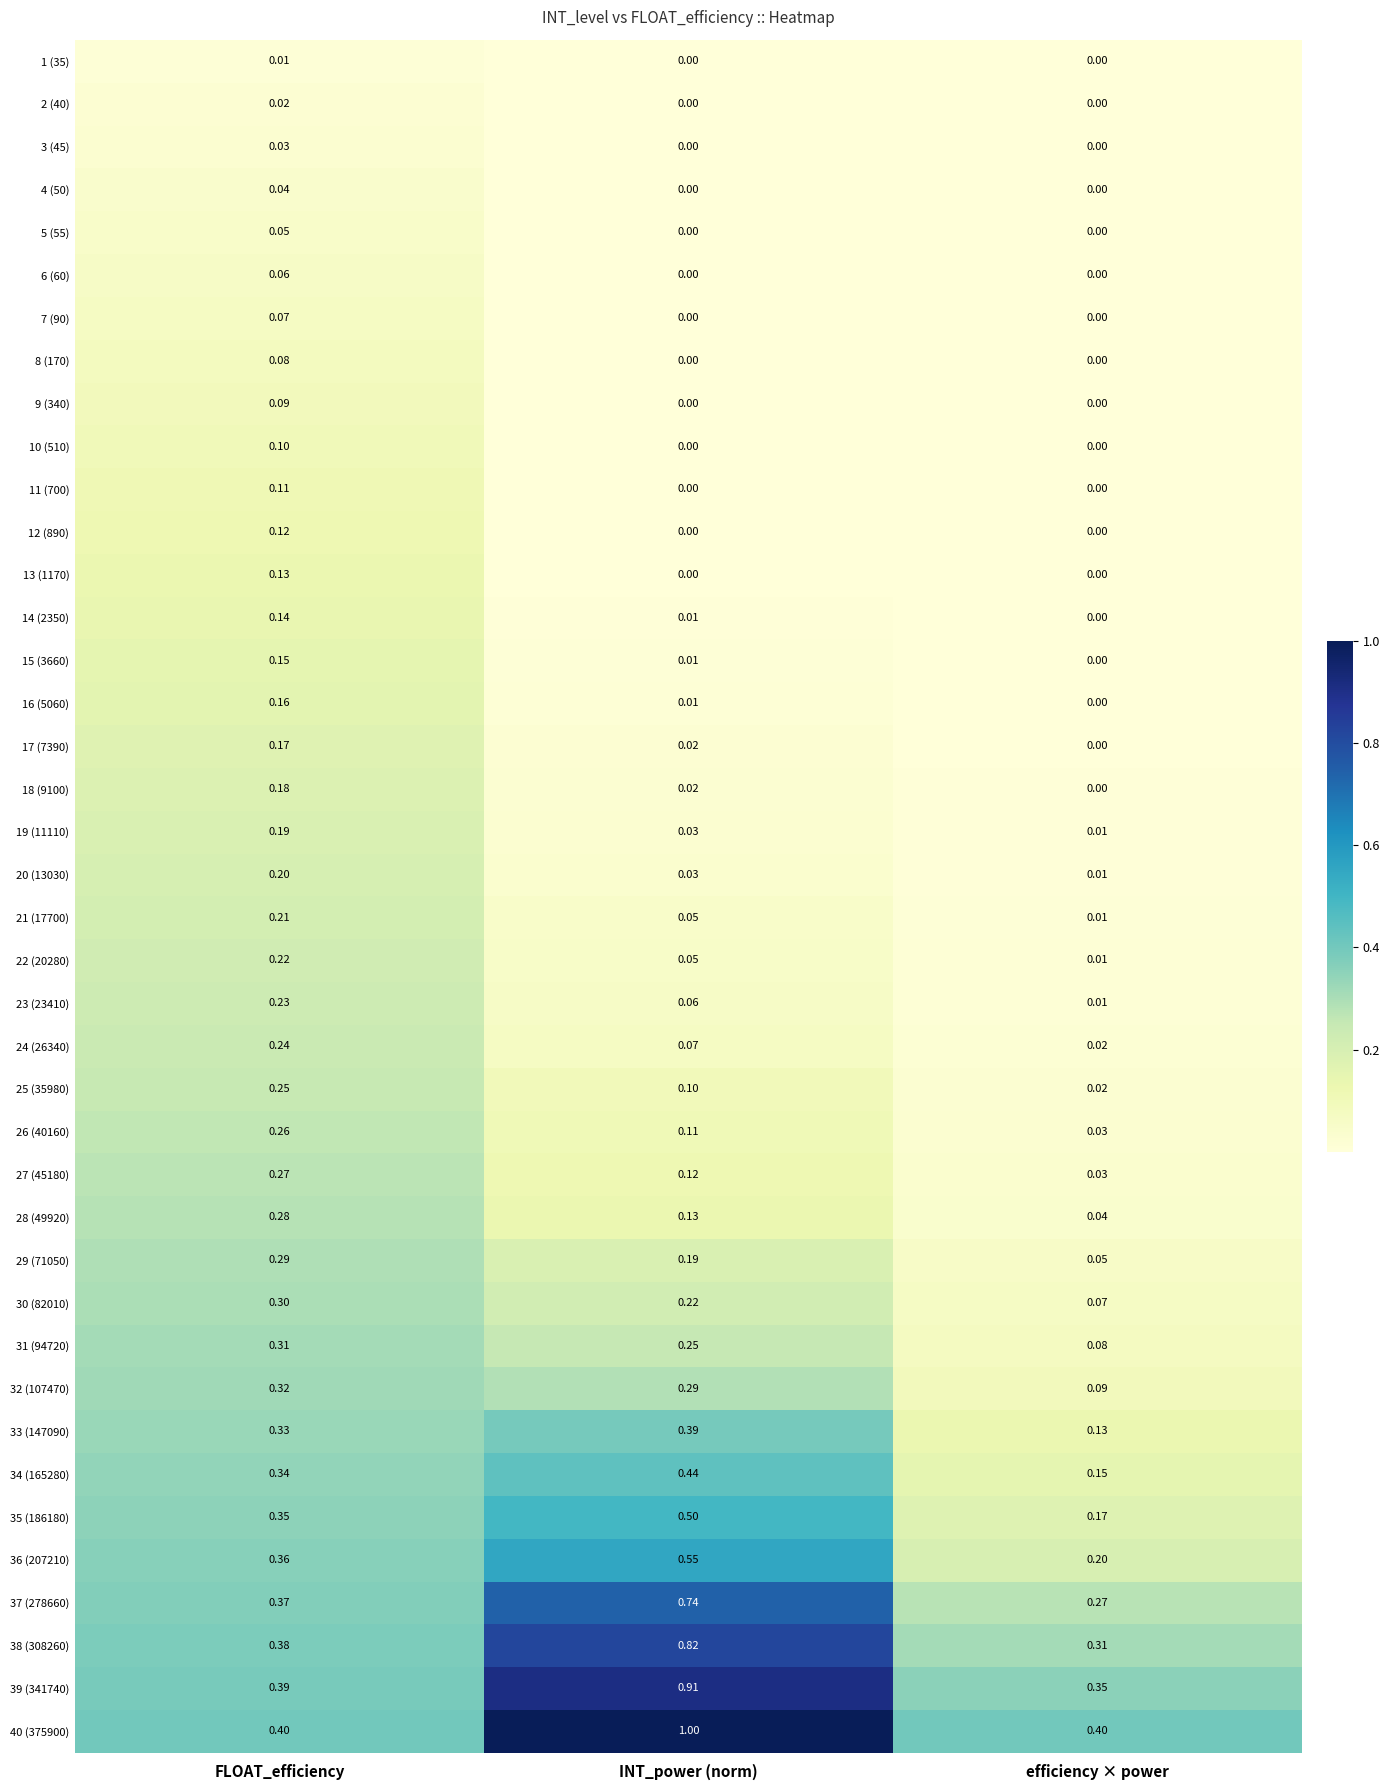

What is the total value across all series at efficiency × power?

2.5